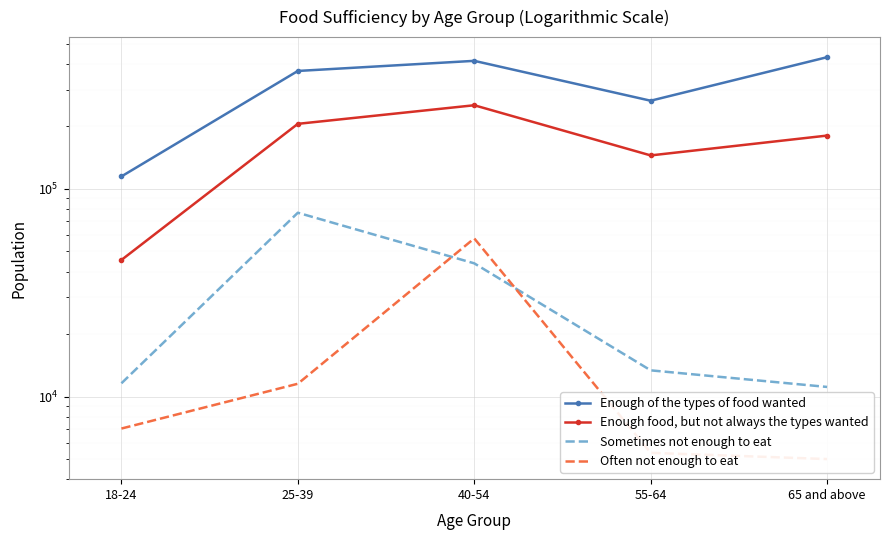

Which category has the lowest value across all series?

65 and above